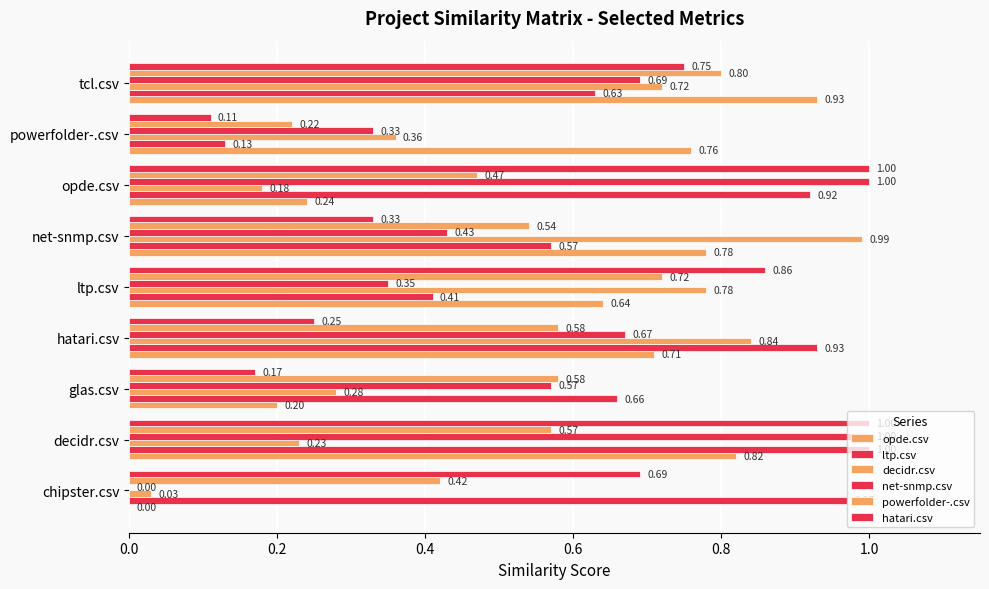

How many distinct data groups are displayed?

6